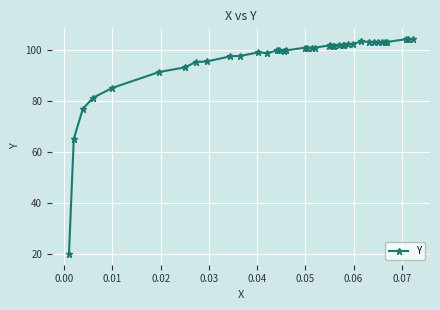

What is the smallest value displayed?

20.2